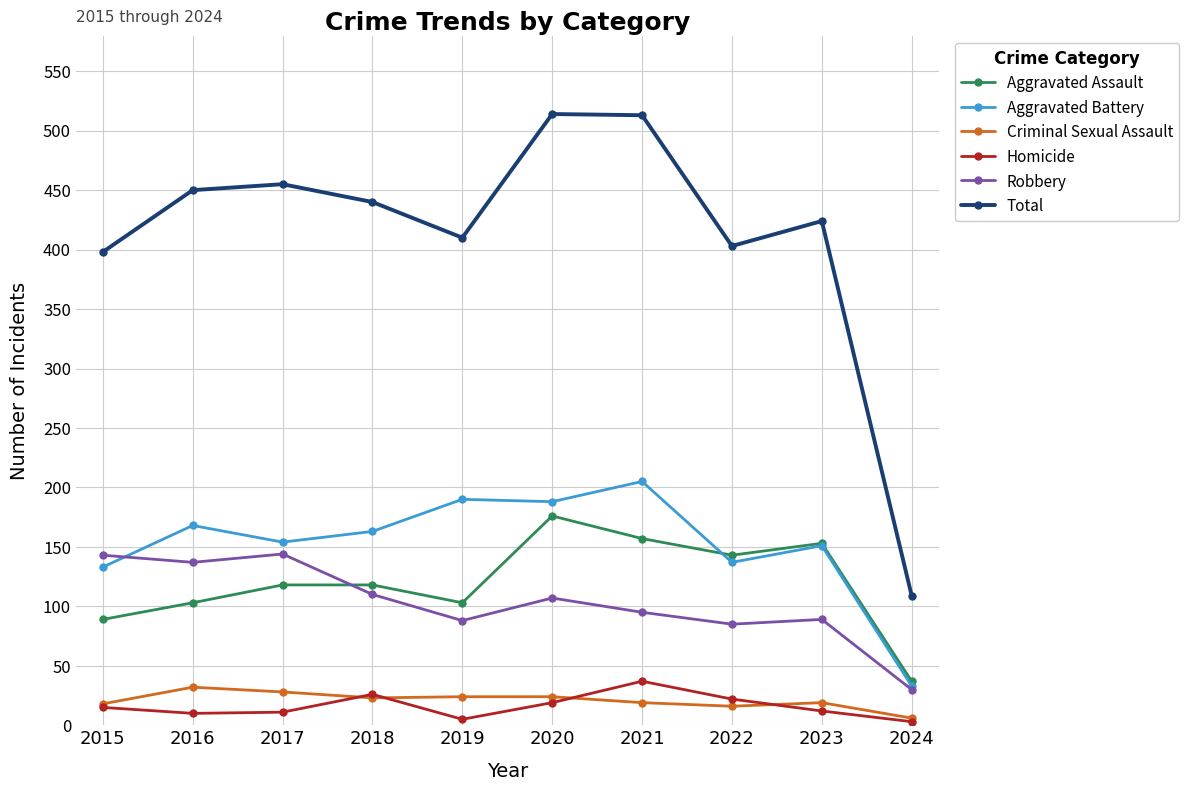

At how many categories does at least one series exceed 123?

9